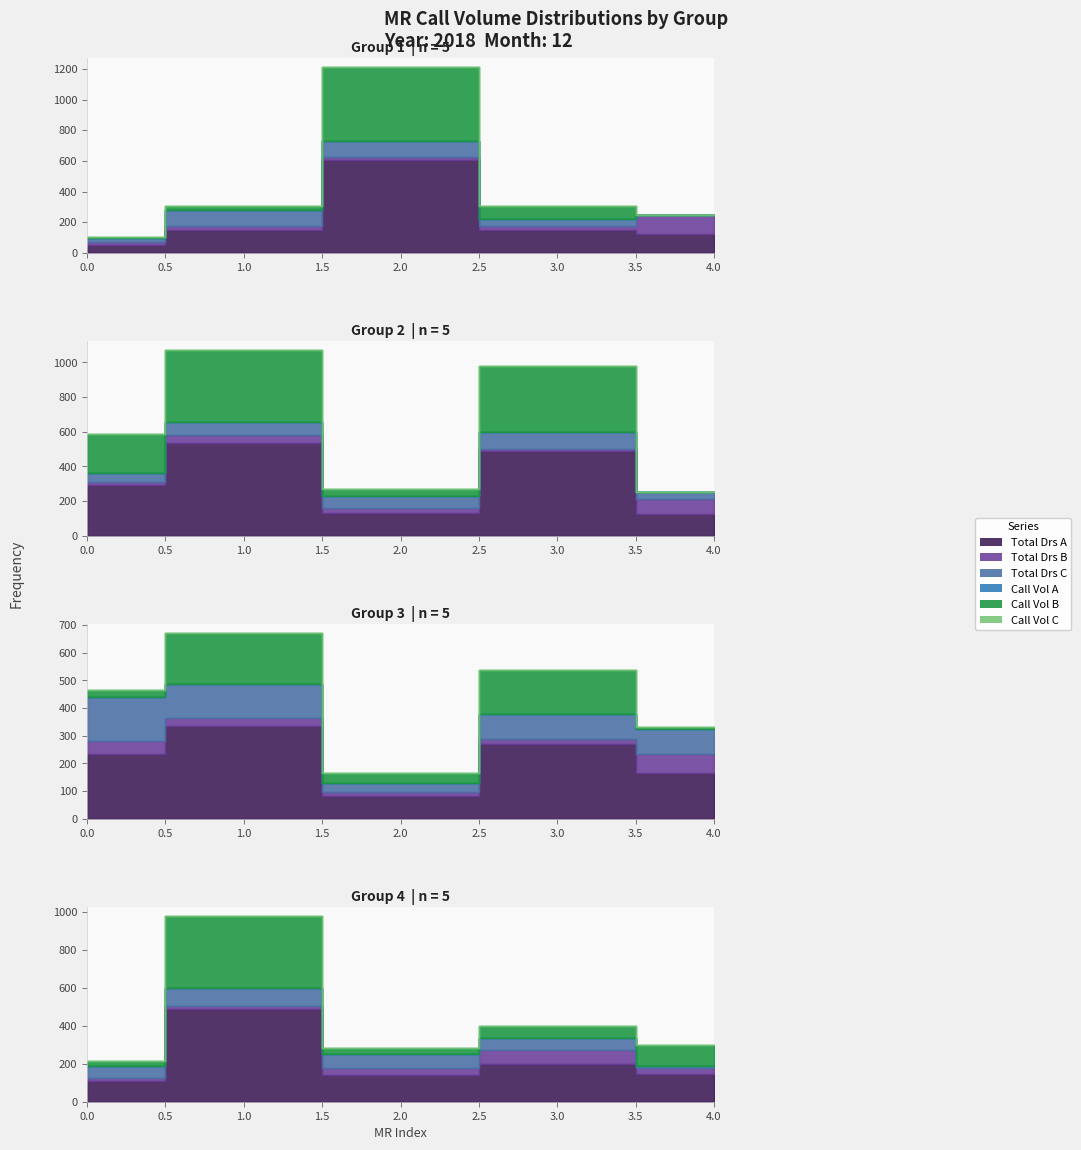

How many series are shown in this chart?

6